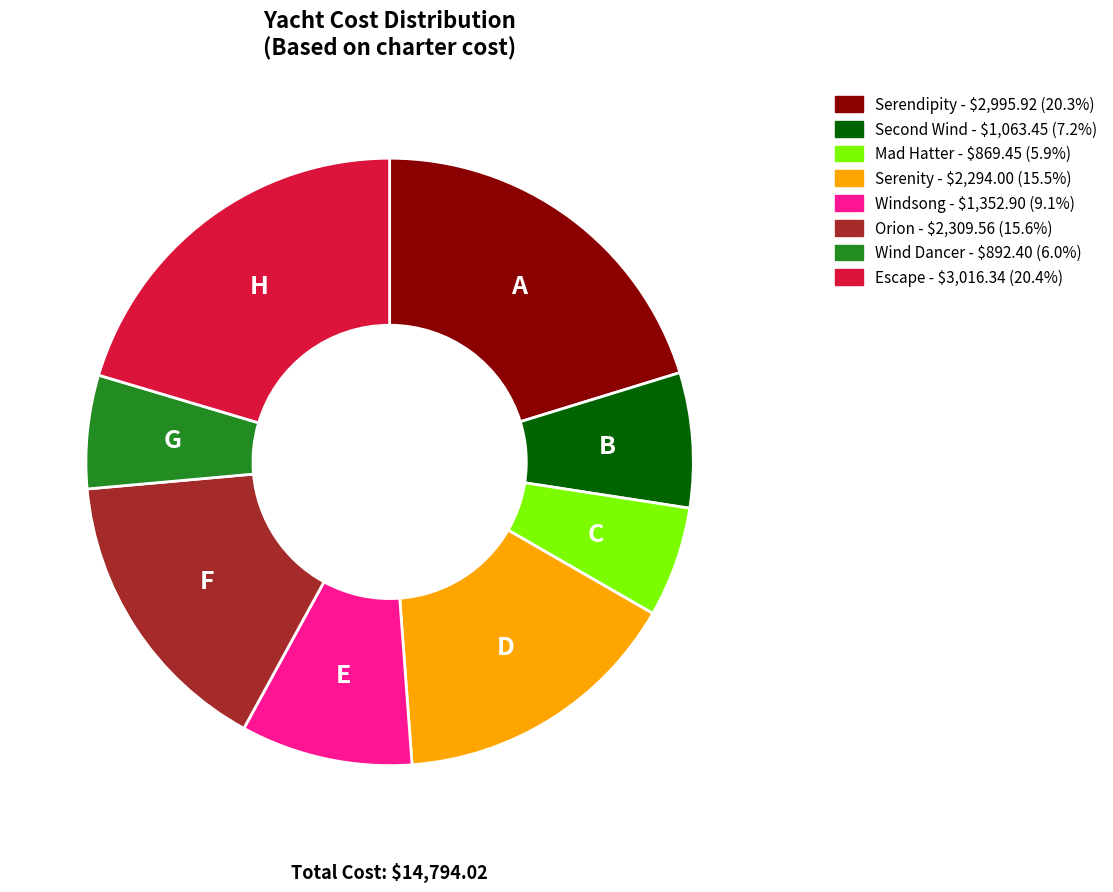

True or false: Orion accounts for 16% of the total.

True